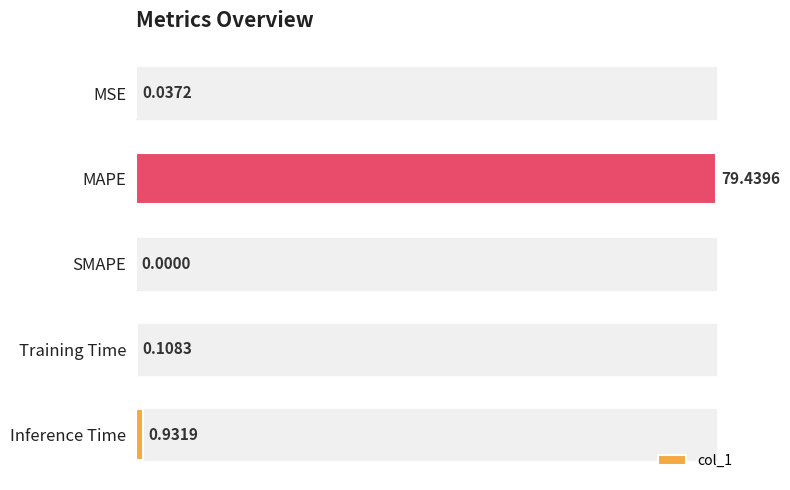

What is the change in value from MAPE to SMAPE?

-79.4